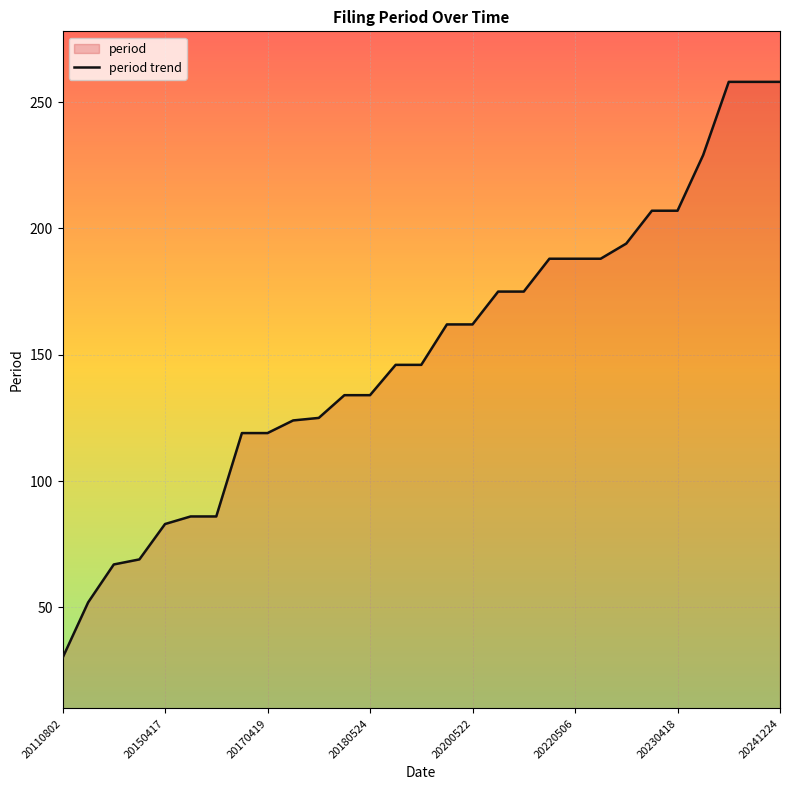

Approximately how many times larger is the value at 21 compared to 20110802?

6.3